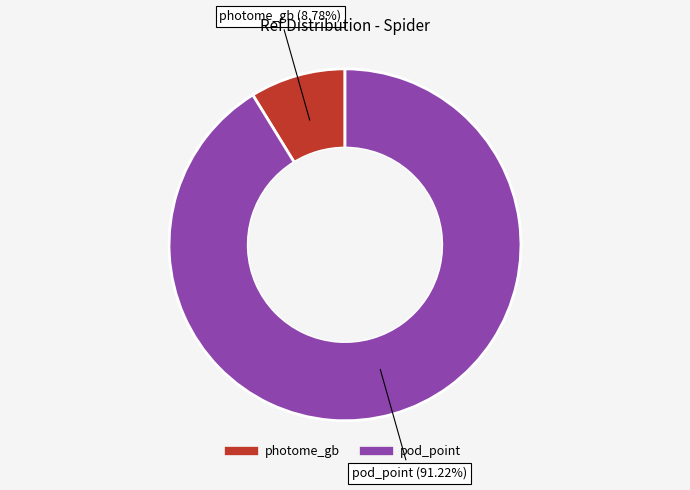

What is the total percentage of photome_gb and pod_point?

100.0%